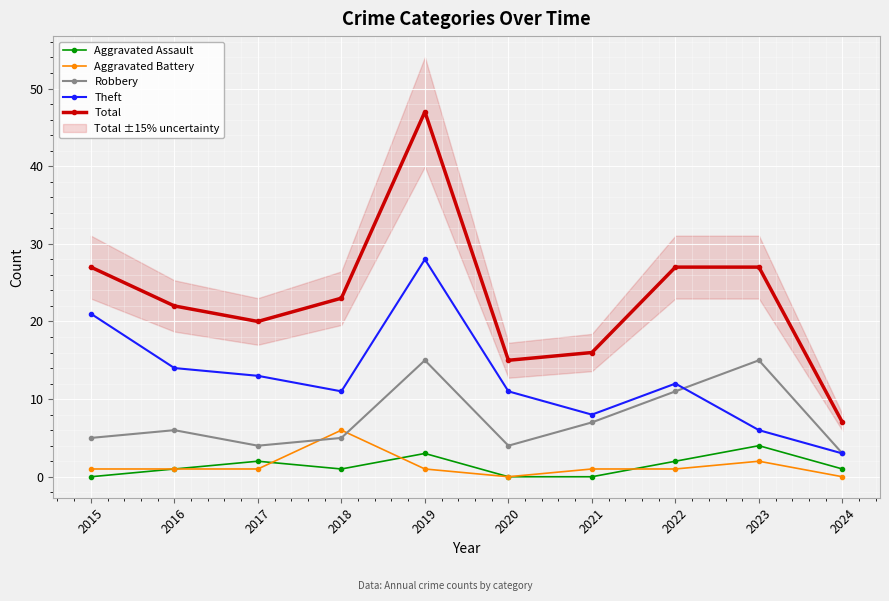

Which category has the highest value in the Theft series?

2019